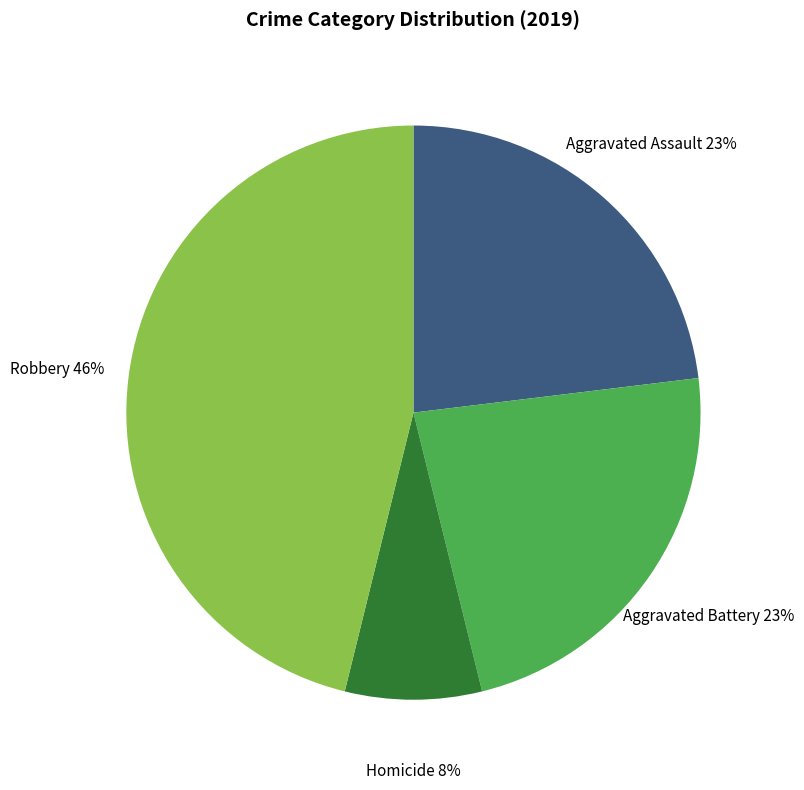

Is there a majority slice in this chart?

No